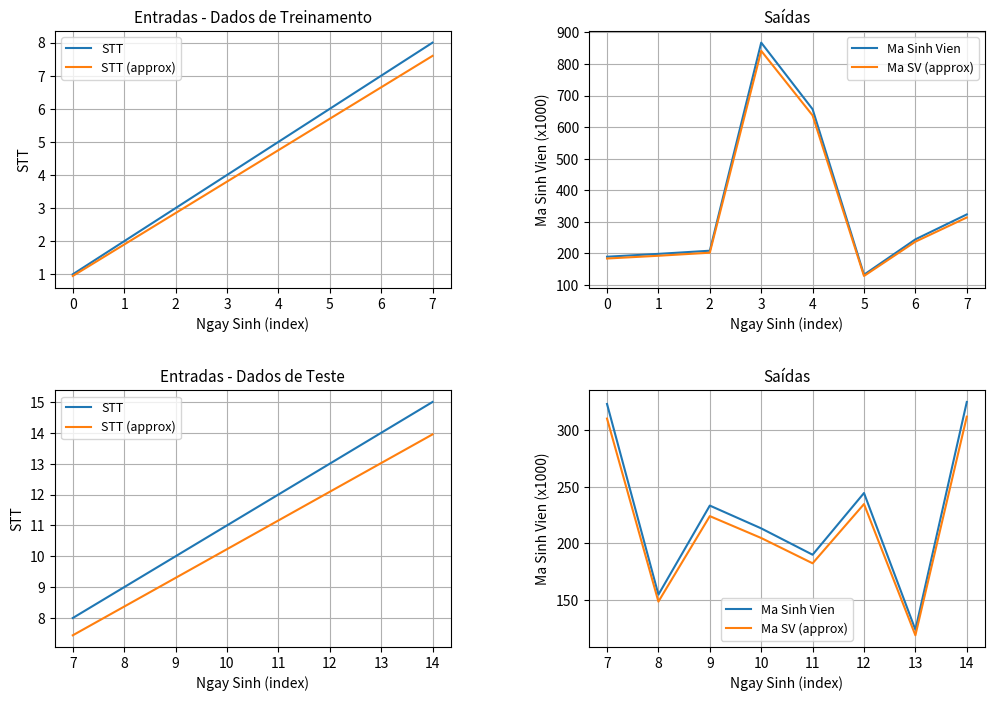

The value of STT at 12 is 23.3. True or false?

False